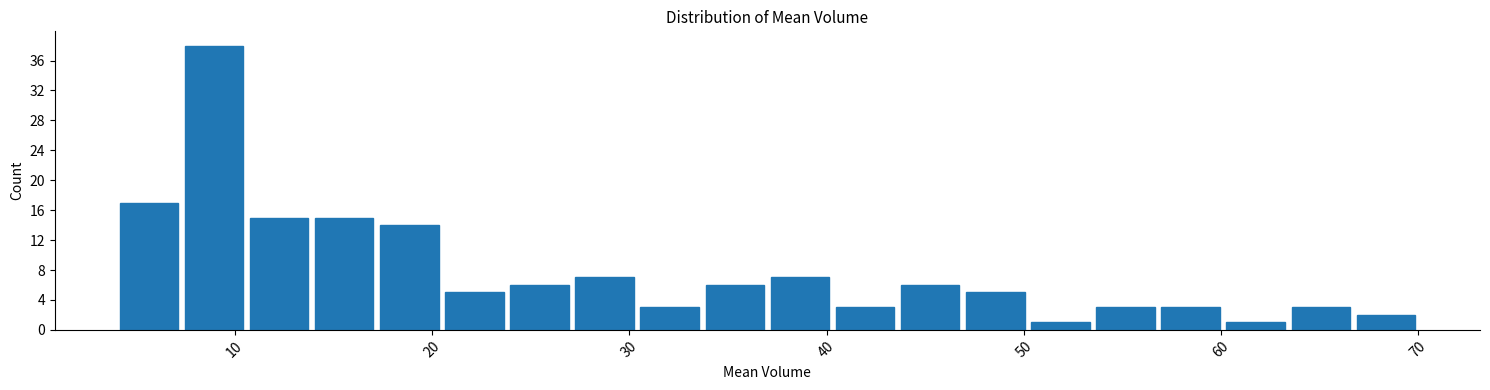

Read against the x-axis, roughly where is the centre of the tallest bar?

9